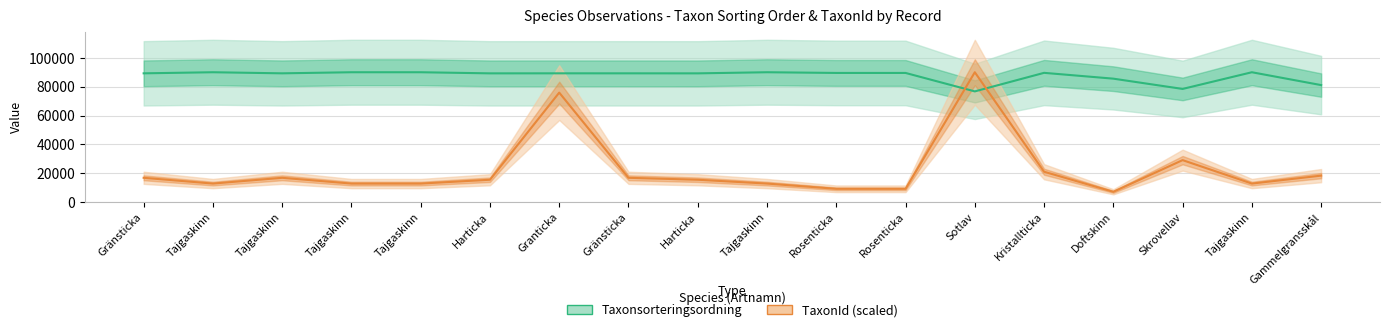

At which category does TaxonId (scaled) reach its first local peak?

Tajgaskinn